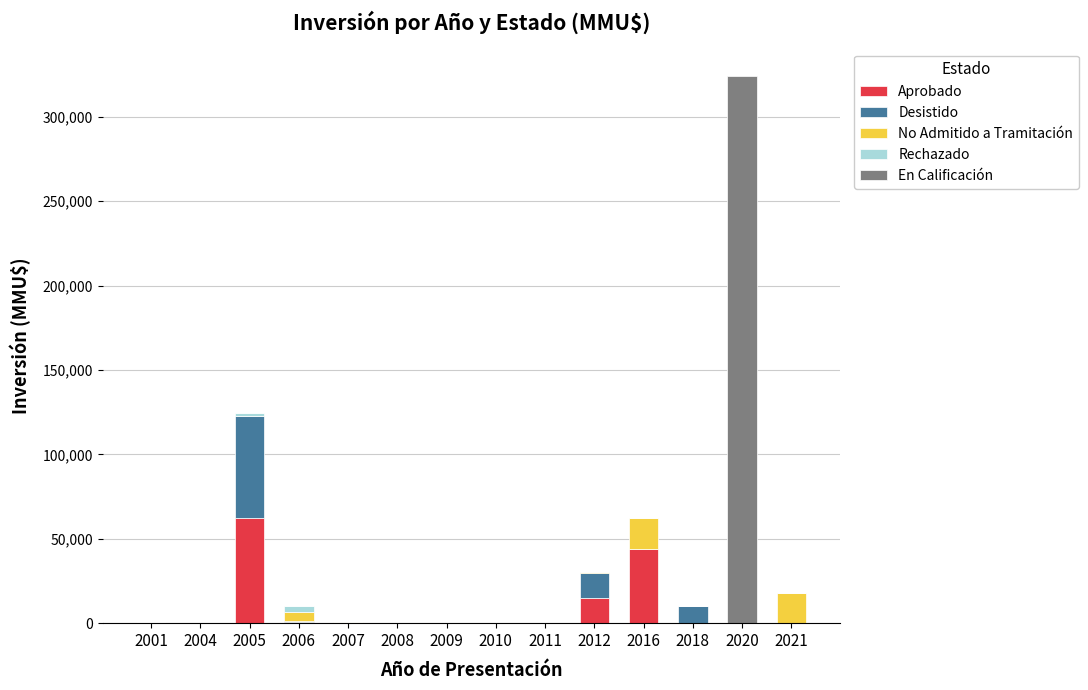

Are the bars horizontal?

No